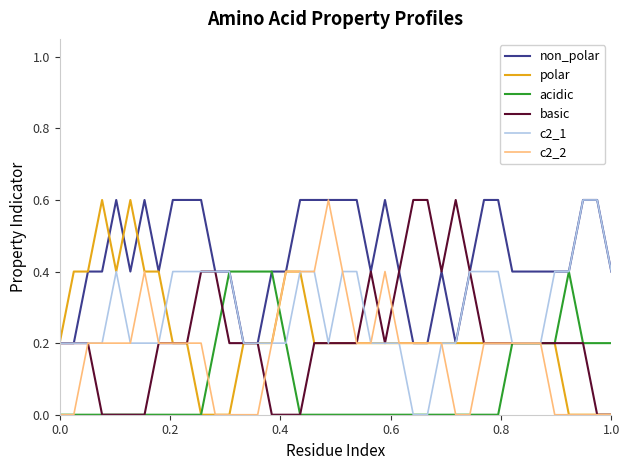

Which series has the largest total across all categories?

non_polar